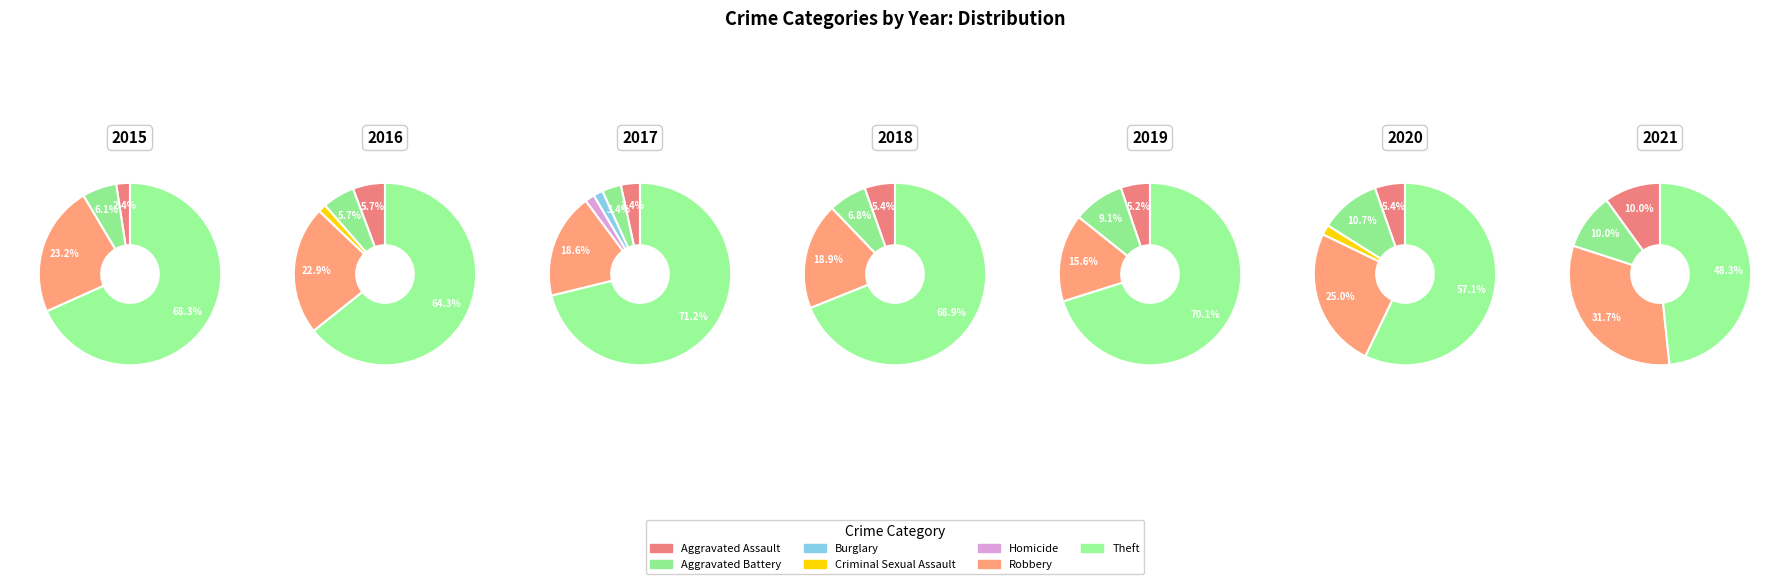

What portion of the pie excludes Homicide?

98.3%